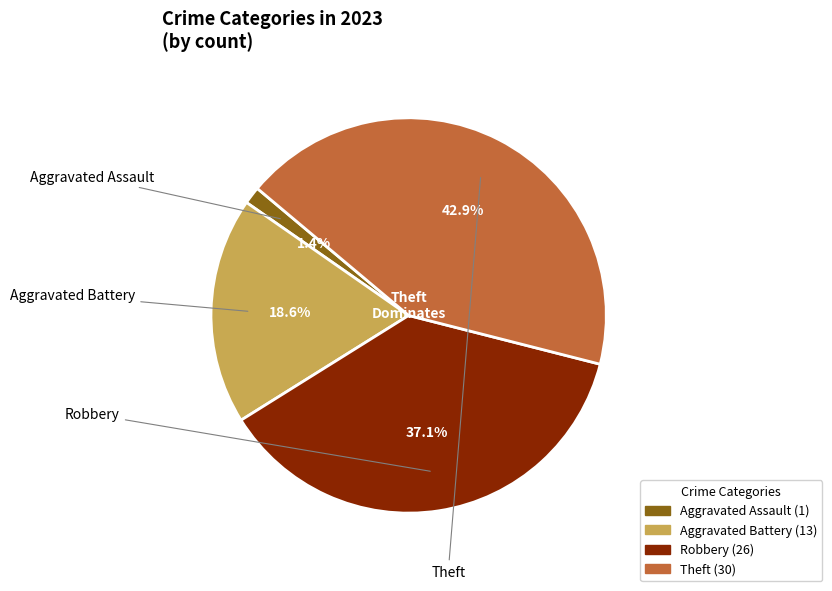

To the nearest percent, what percentage of the pie is Aggravated Battery?

19%